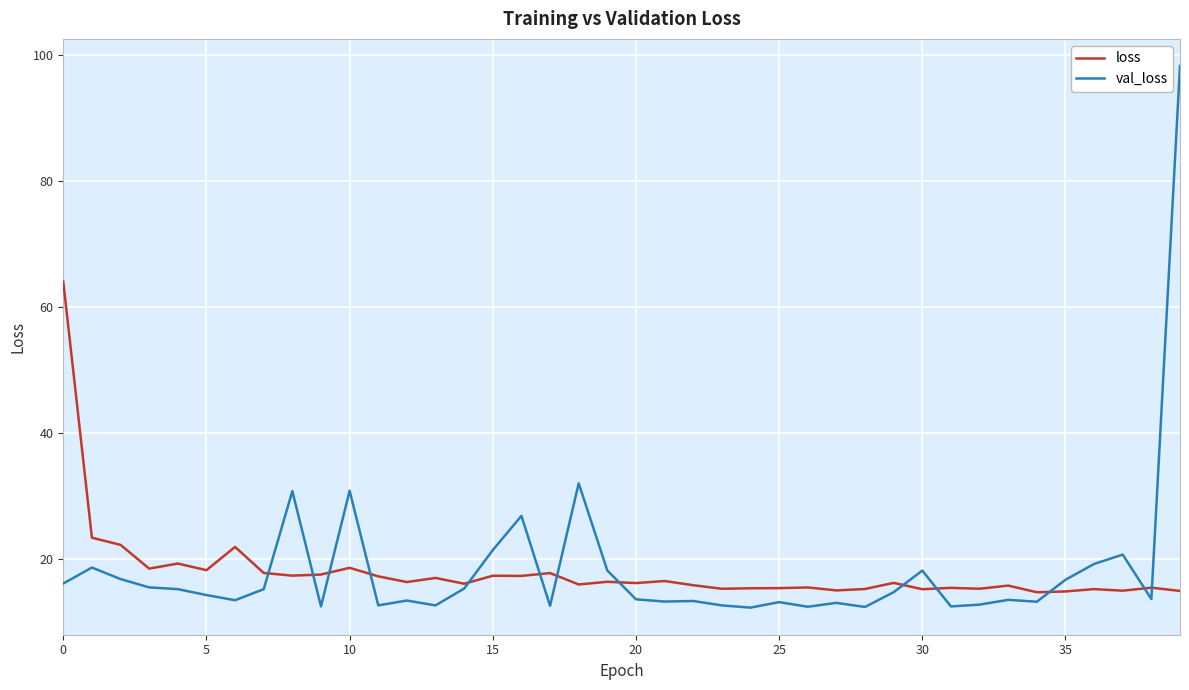

Rank the series by their maximum value, from highest to lowest.

val_loss, loss